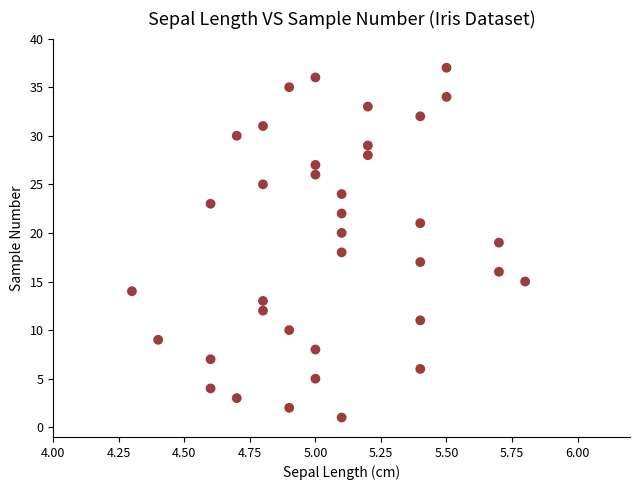

What is the range of Y values (max minus min)?

36